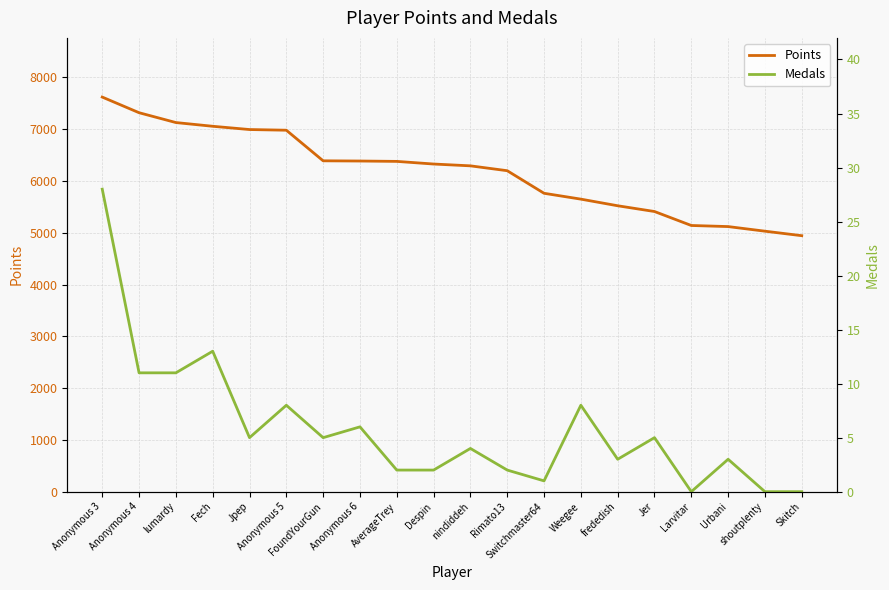

Which series has the largest range (max minus min)?

Points